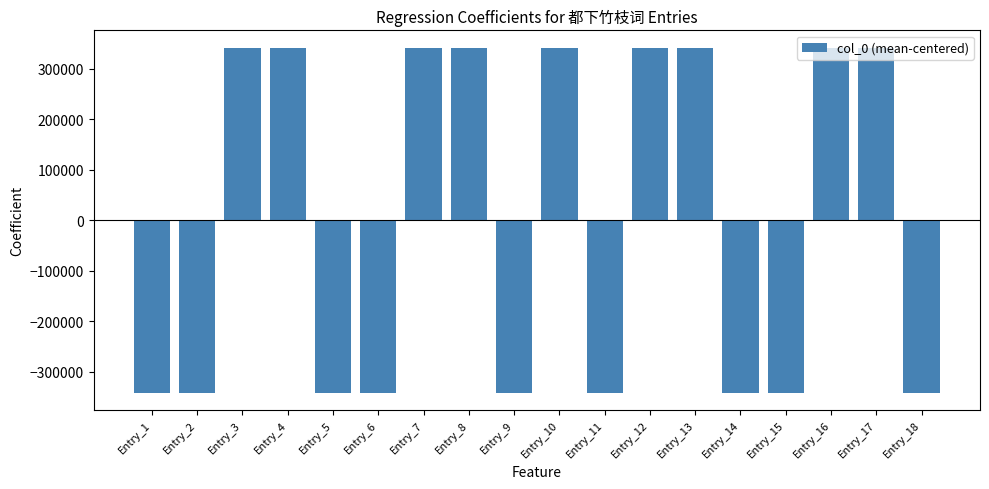

What is the value of the 16th bar from the left?

342200